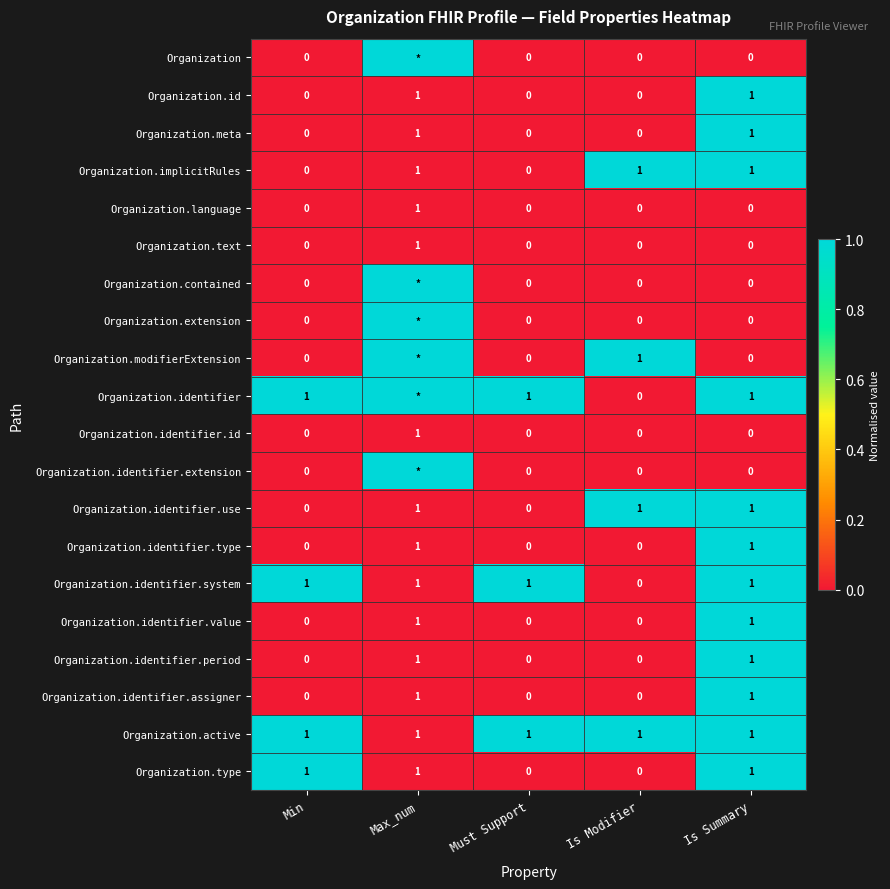

How many Organization.identifier.use values are between 0 and 1?

5